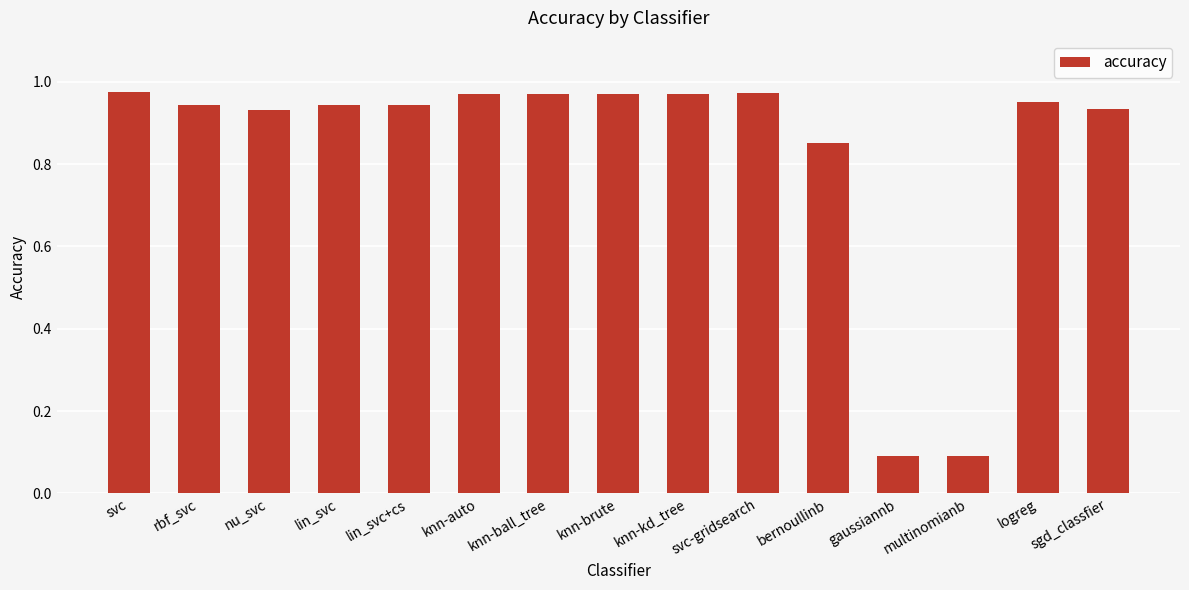

The value at rbf_svc is 0.2. True or false?

False